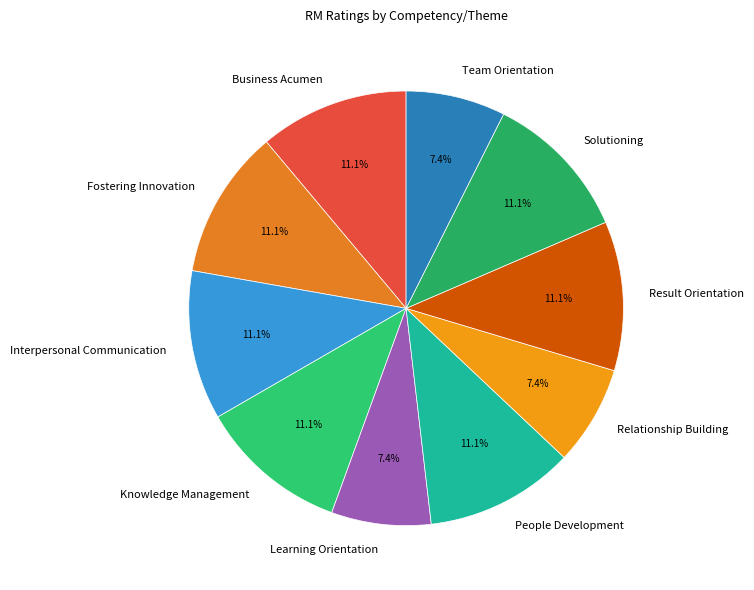

How many segments does this pie chart have?

10